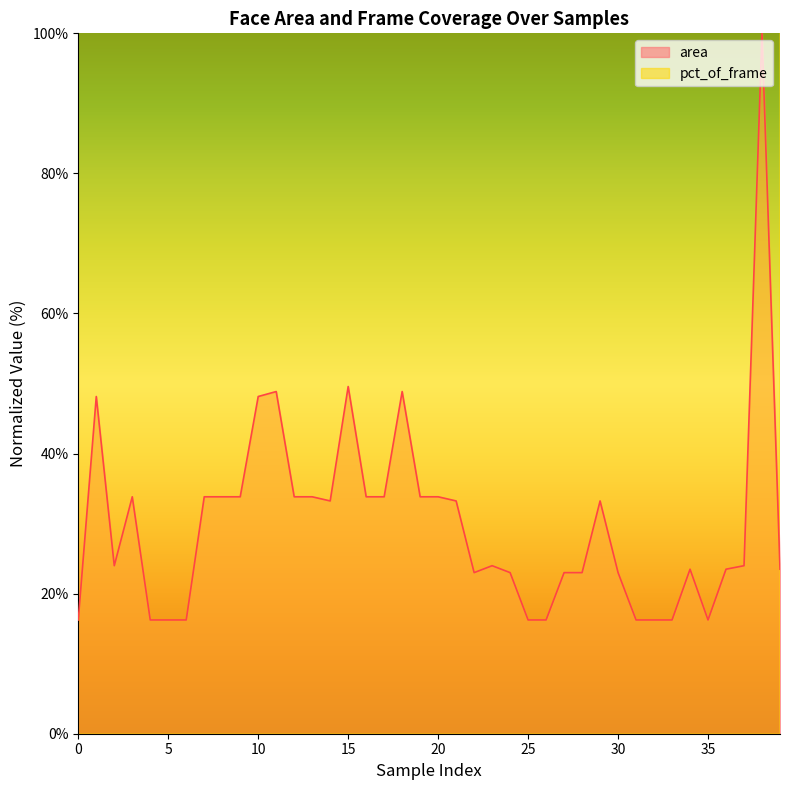

The area series shows 4.1 at 26. True or false?

False